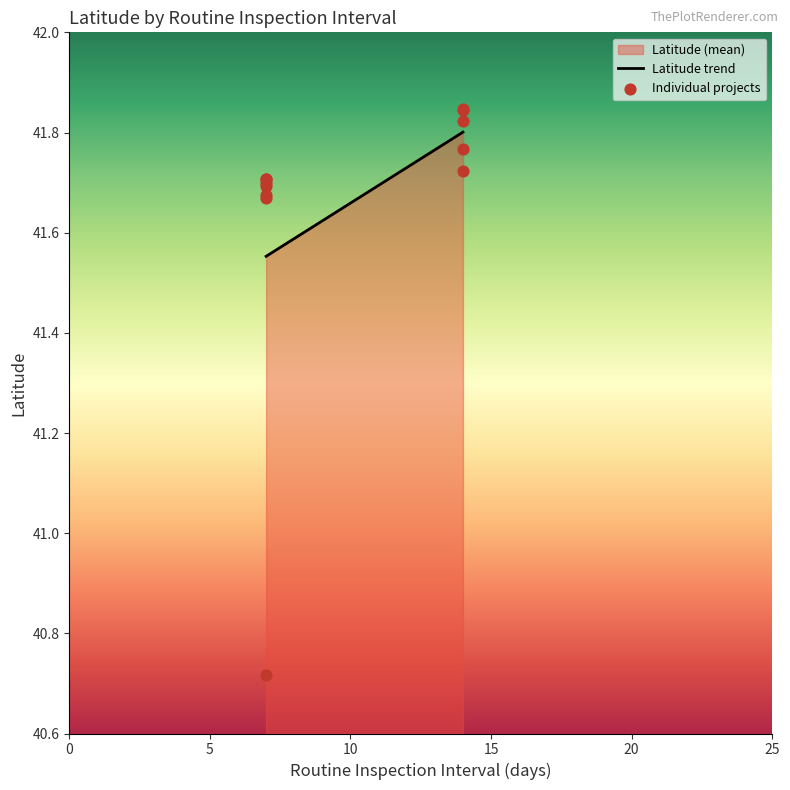

Which has a higher value, Woodmore Point or Mount Vista Phase 1?

Woodmore Point